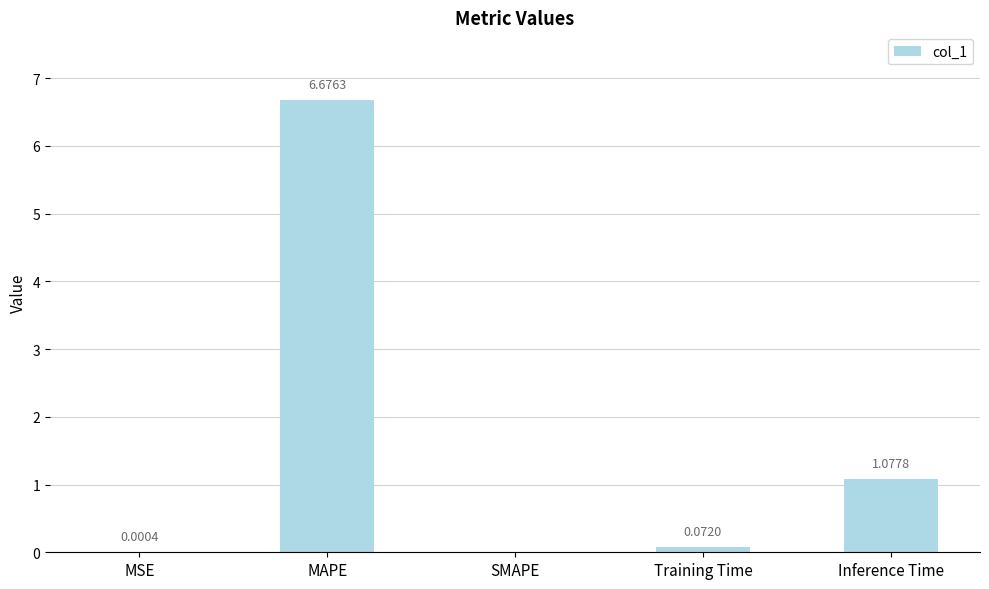

Are the bars horizontal?

No